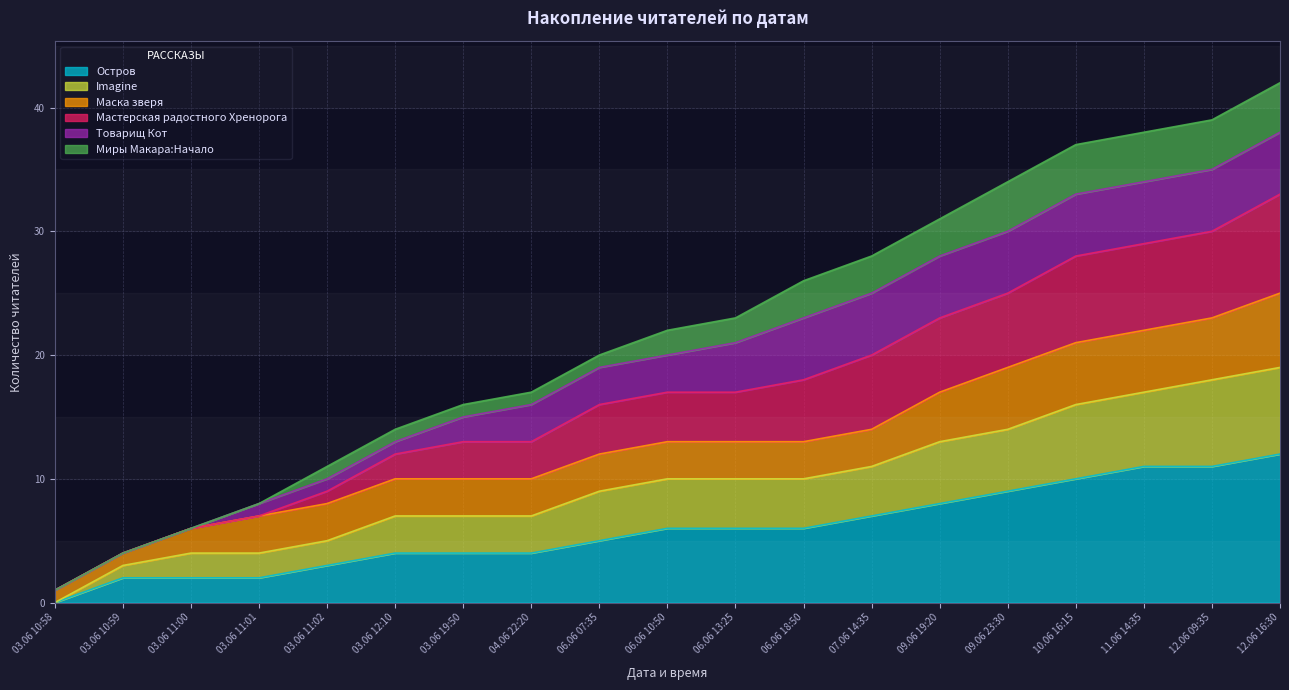

At which label does Остров reach its minimum?

03.06 10:58